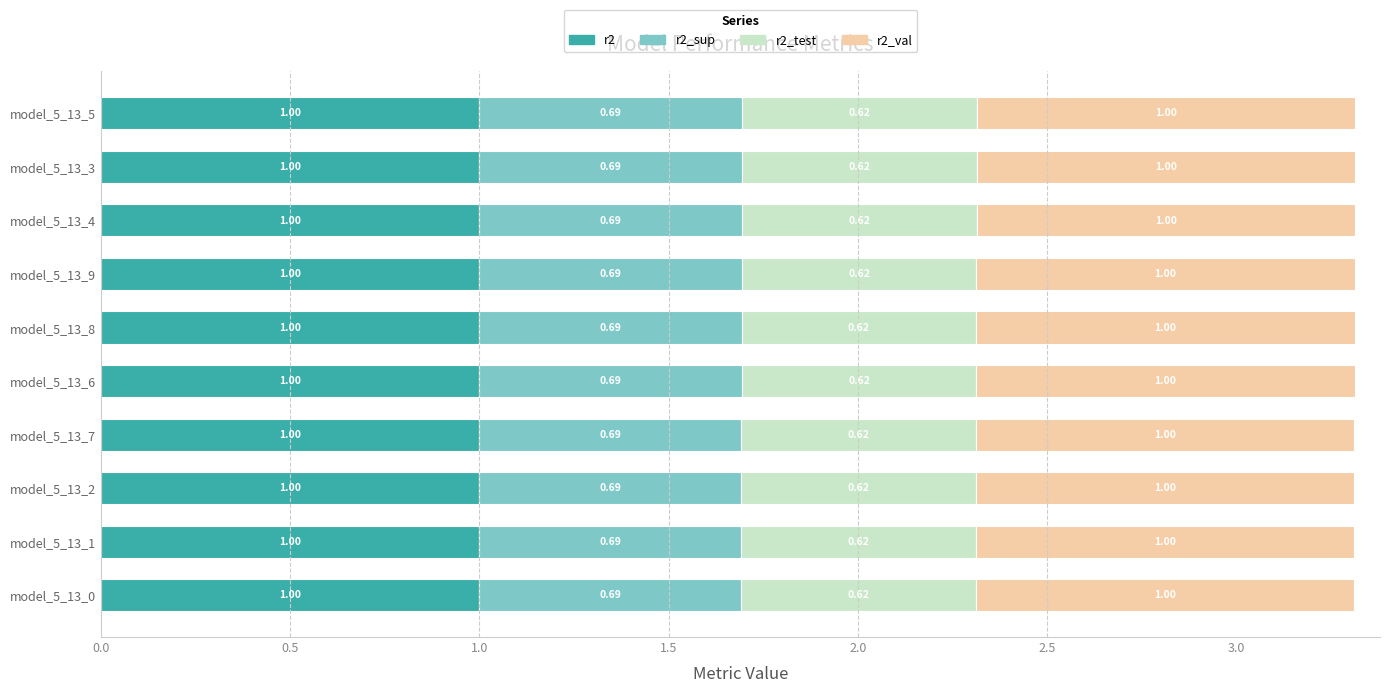

What is the sum of all r2 values?

10.0